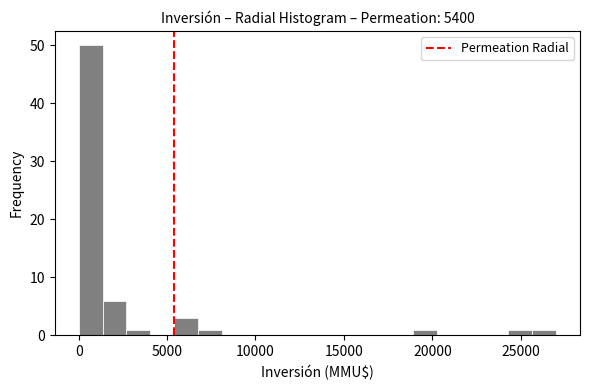

Read against the x-axis, roughly where is the centre of the tallest bar?

500